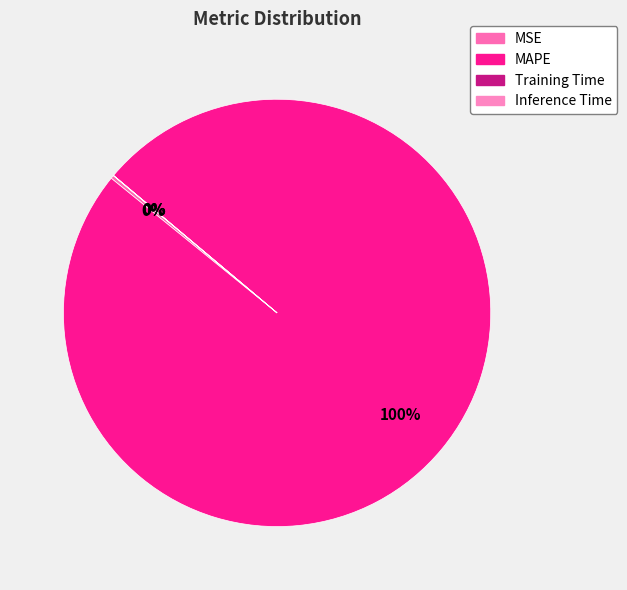

Rank the categories by value from highest to lowest.

MAPE, MSE, Training Time, Inference Time